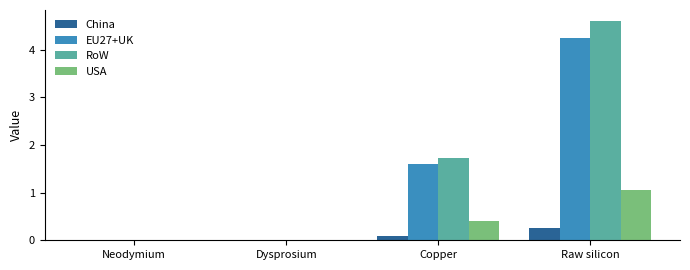

At which label does RoW first exceed 1?

Copper